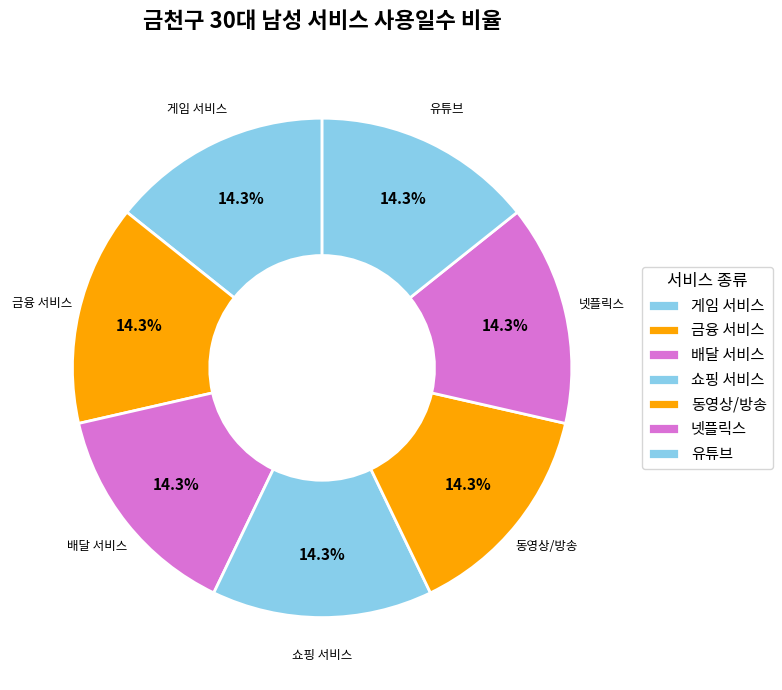

What is the smallest slice in the pie chart?

유튜브